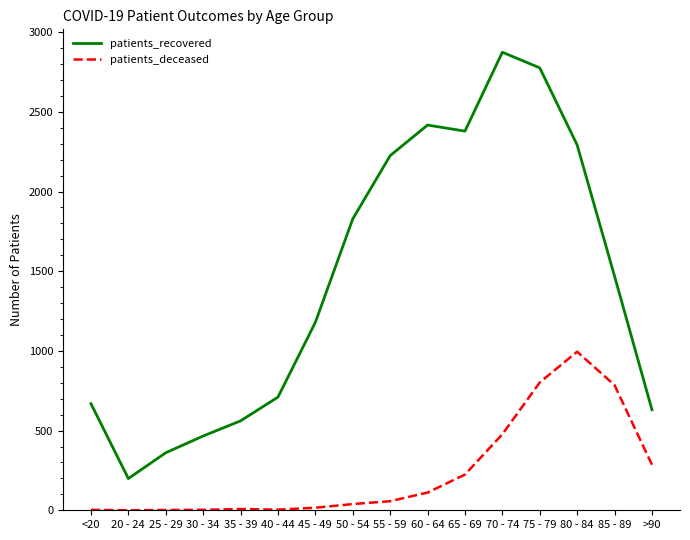

True or false: patients_recovered and patients_deceased cross at least once.

False